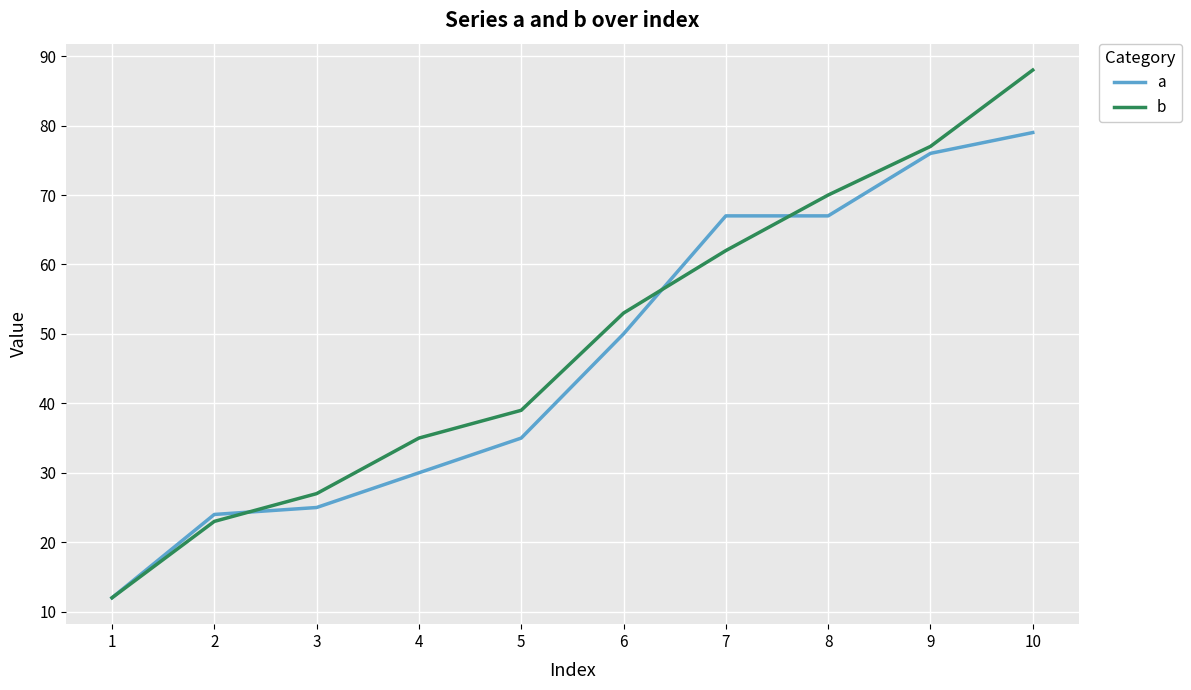

True or false: b and a intersect in this chart.

True